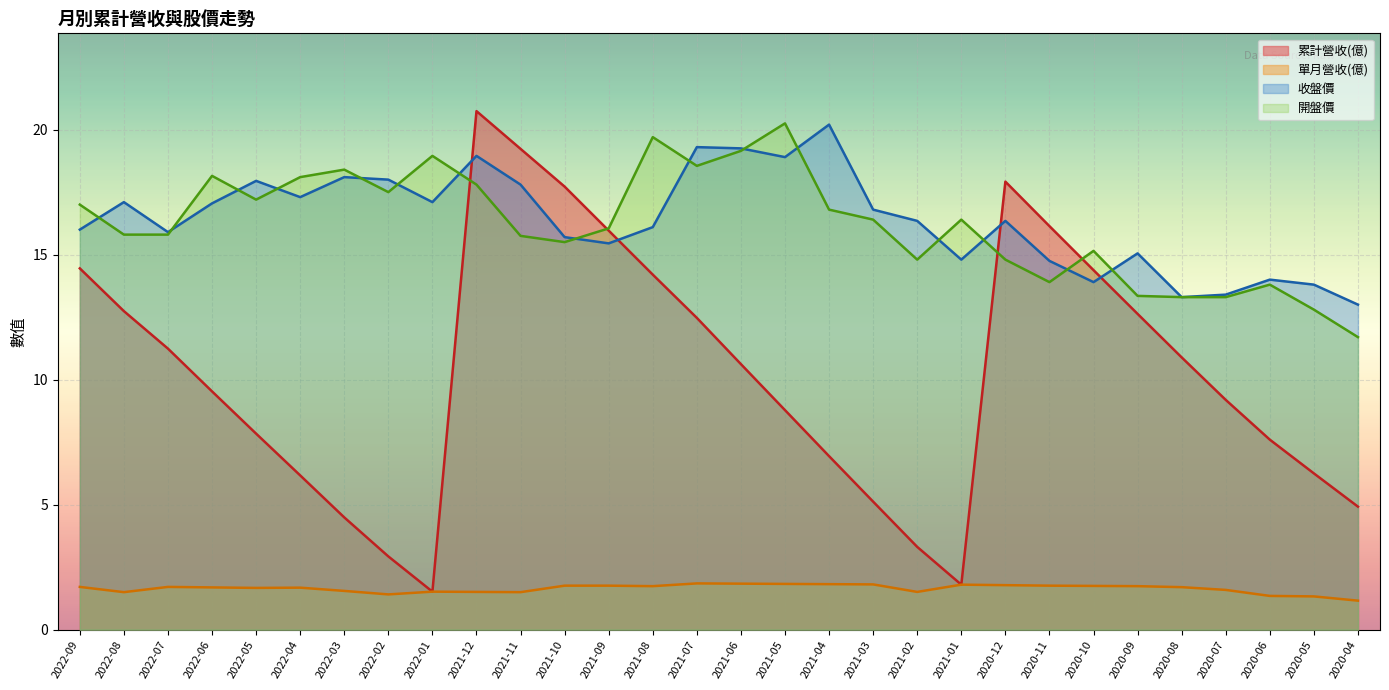

Does the chart display data point markers on the line(s)?

No